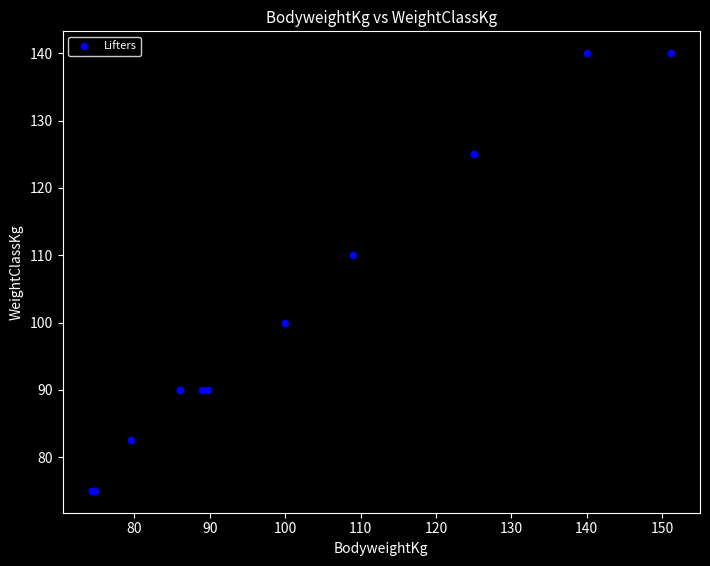

What Y value in the scatter plot is closest to 107?

110.0